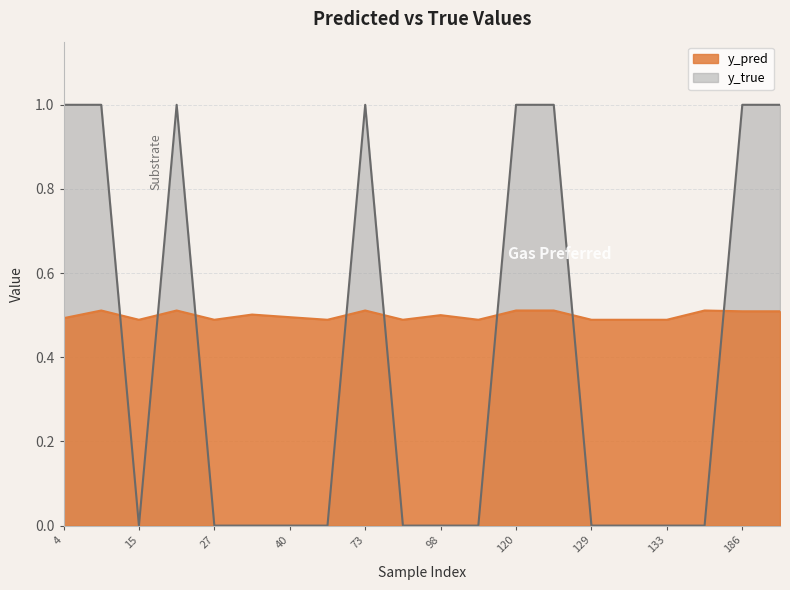

True or false: y_pred has more than 1 points higher than both neighbors.

True